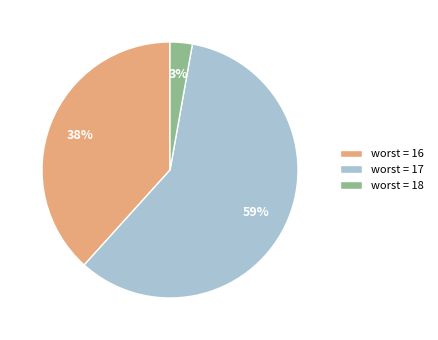

True or false: worst = 18 accounts for 17% of the total.

False